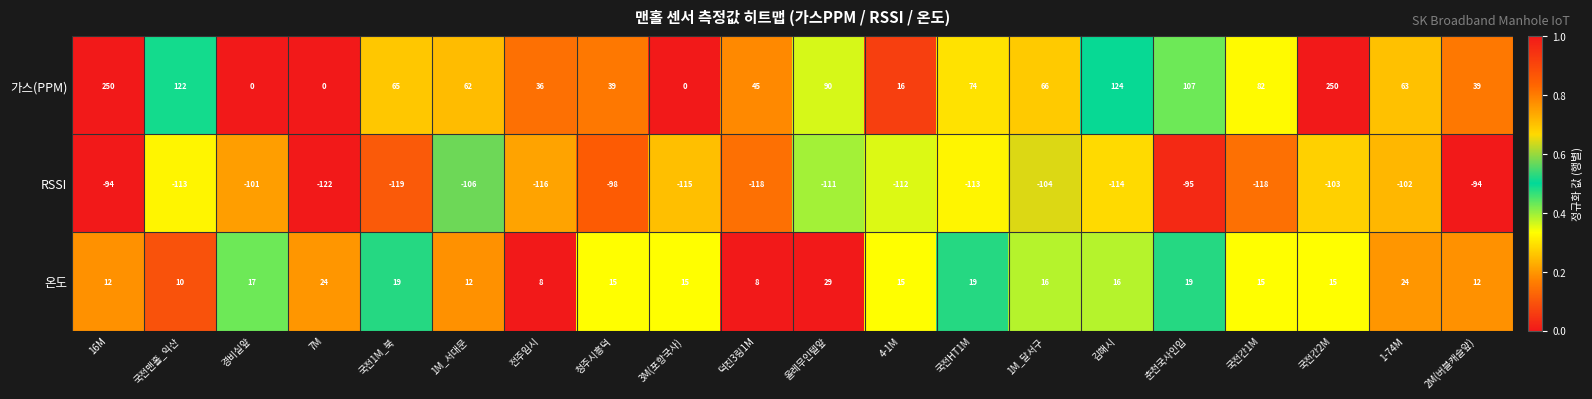

What is the sum of all RSSI values?

-2168